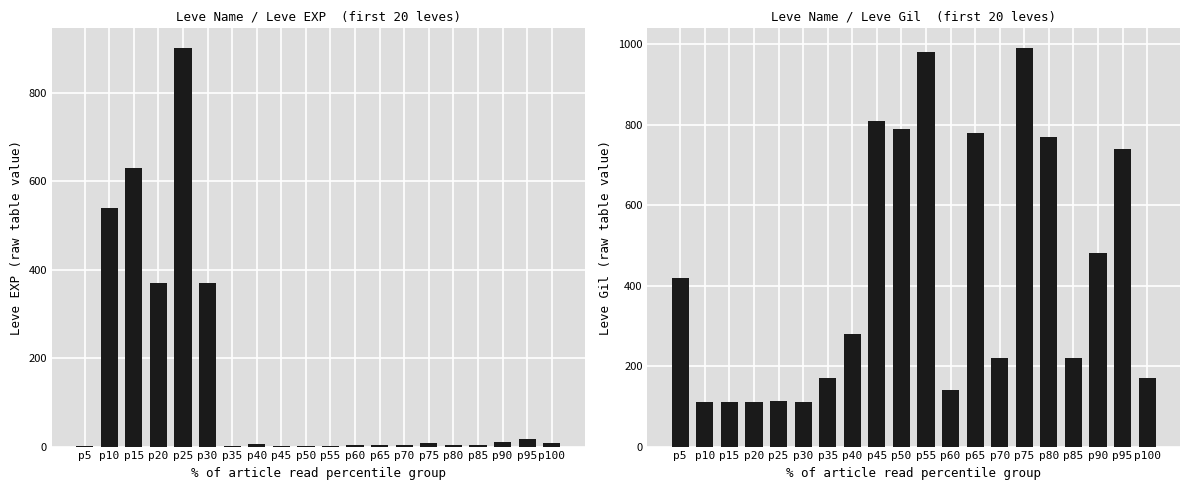

Rank the series by their average value, from highest to lowest.

Leve Gil, Leve EXP